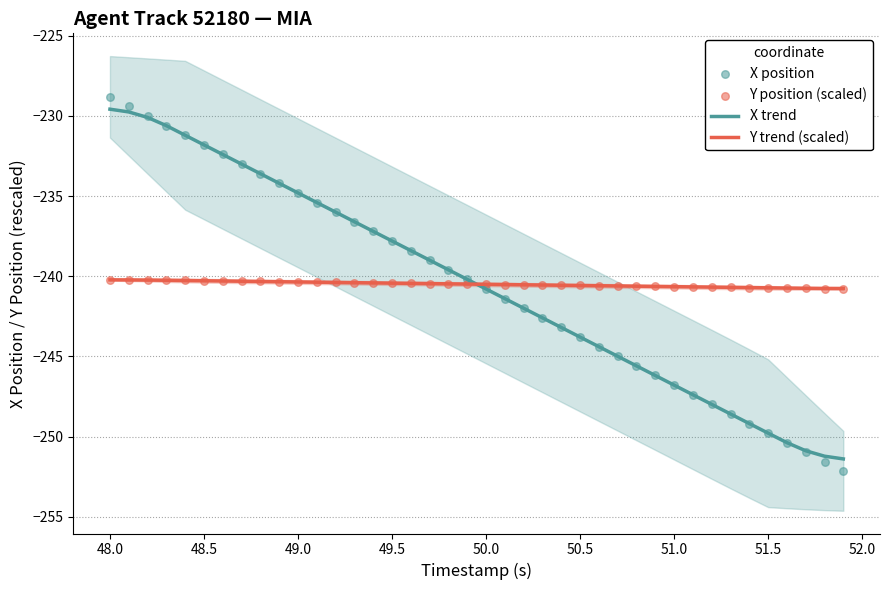

At how many categories does at least one series exceed -244?

40